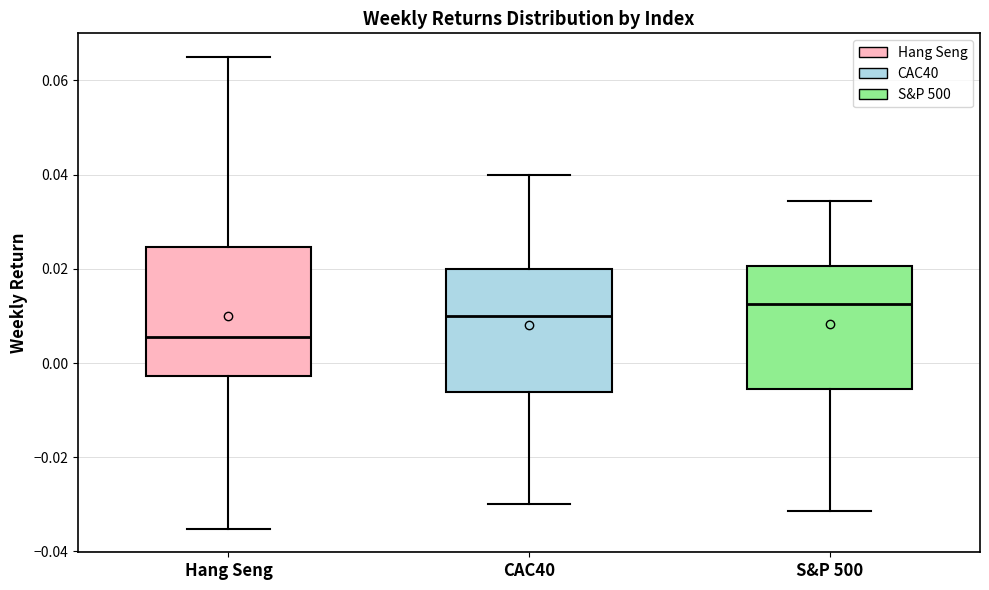

Reading left to right, transcribe this box plot: for each box, give where its median line is, the range the box spans, and where its two whiskers end, as read against the y-axis. The values are not printed on the chart, so give them approximately, as read against the axis.

Hang Seng: median 0.006, box -0.002 to 0.024, whiskers -0.036 to 0.064
CAC40: median 0.010, box -0.006 to 0.020, whiskers -0.030 to 0.040
S&P 500: median 0.012, box -0.006 to 0.020, whiskers -0.032 to 0.034